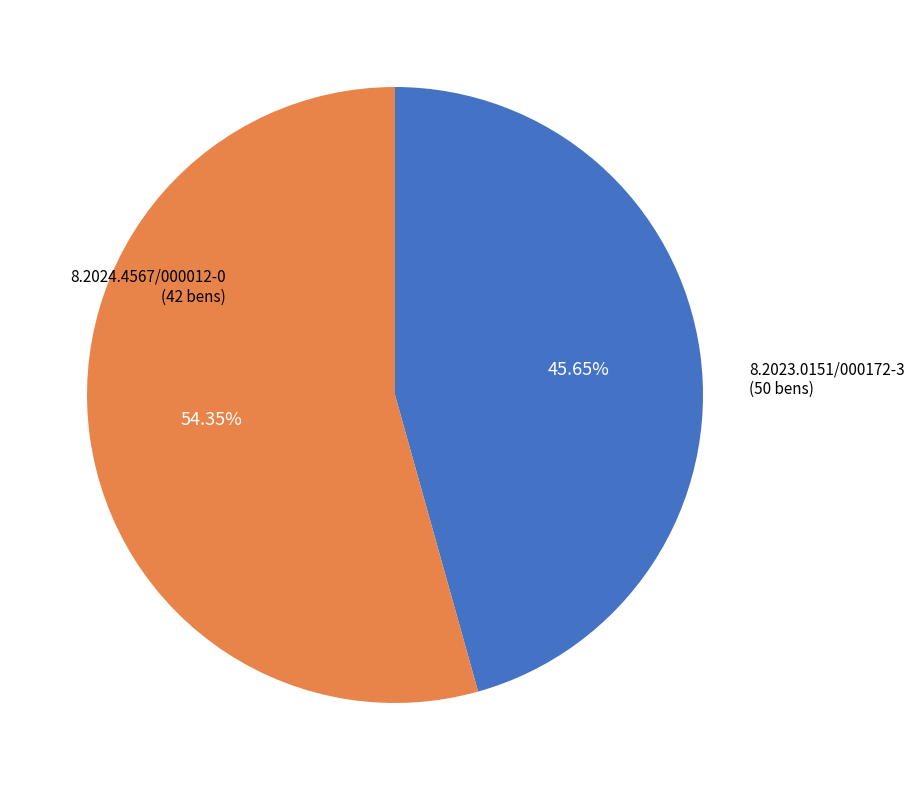

Which slice is the smallest?

8.2024.4567/000012-0